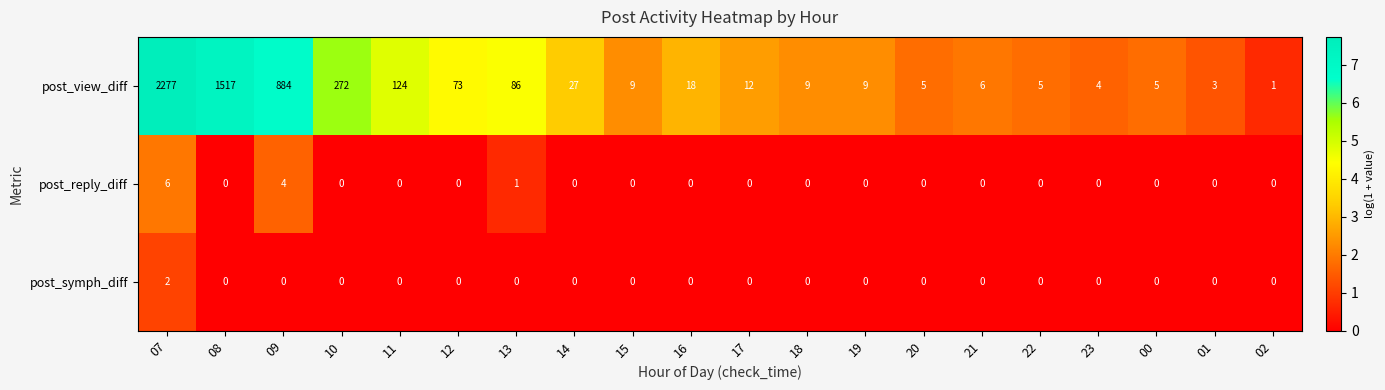

Which series has the largest range (max minus min)?

post_view_diff